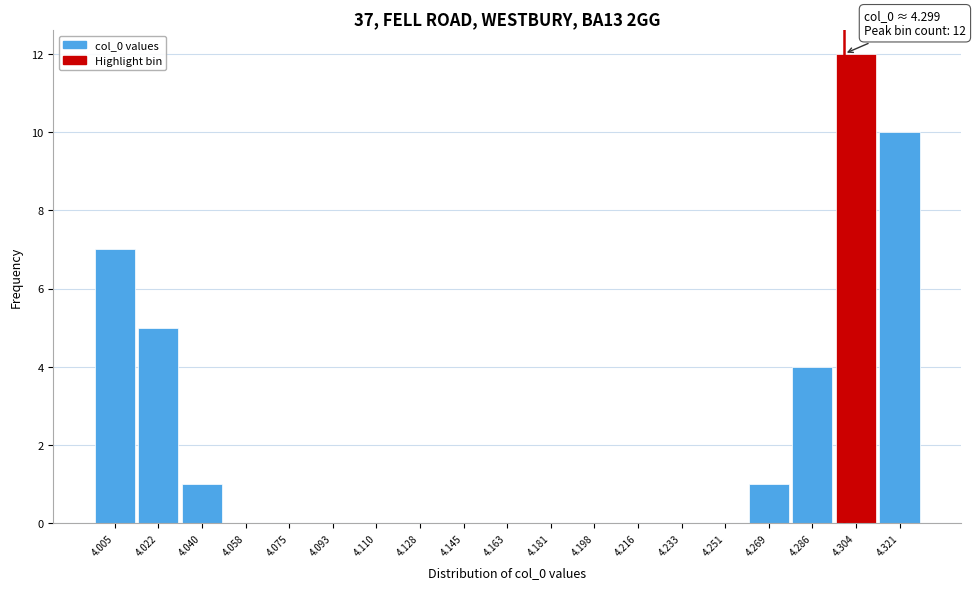

Which range on the x-axis has the tallest bar?

4.294 to 4.312